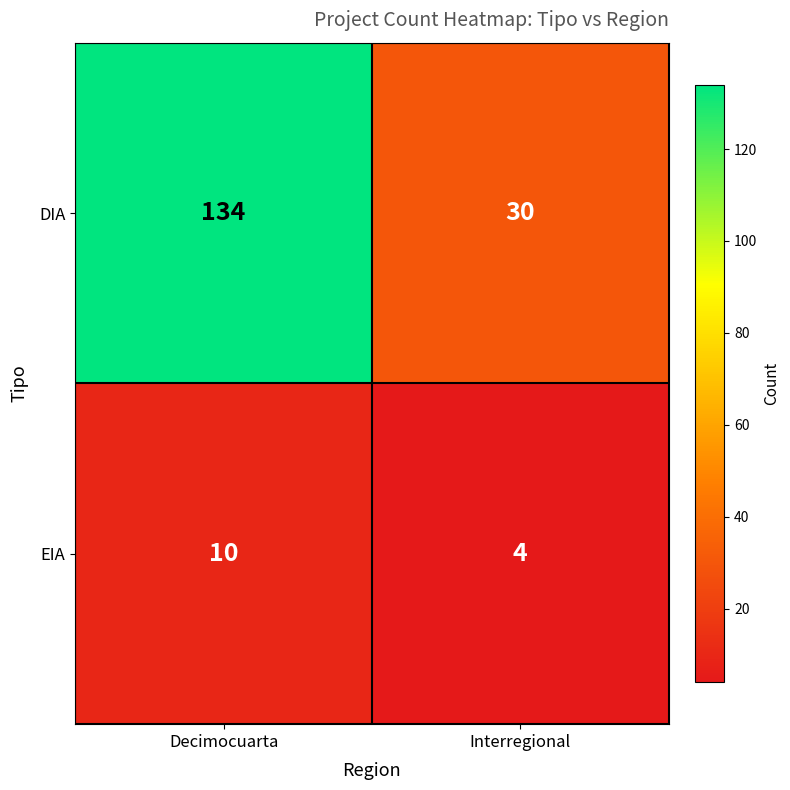

Read the DIA value at Decimocuarta, to the nearest 10.

130